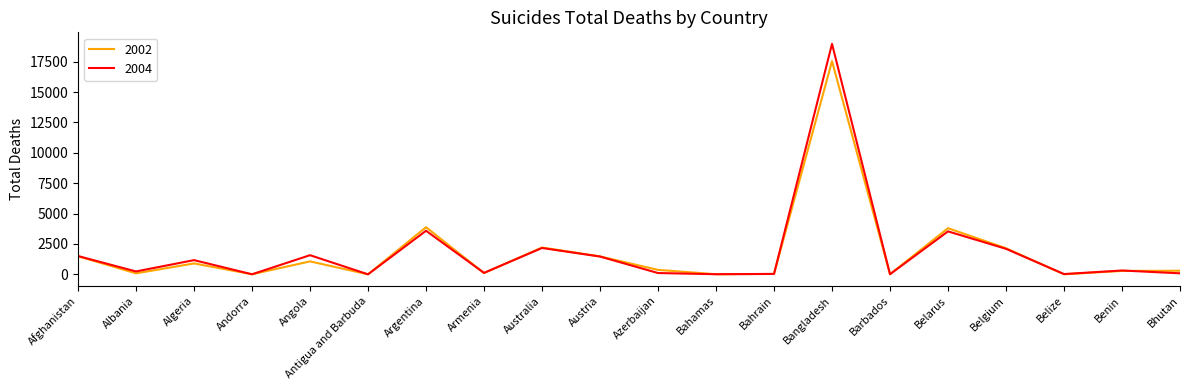

What is the sum of all 2004 values?

37021